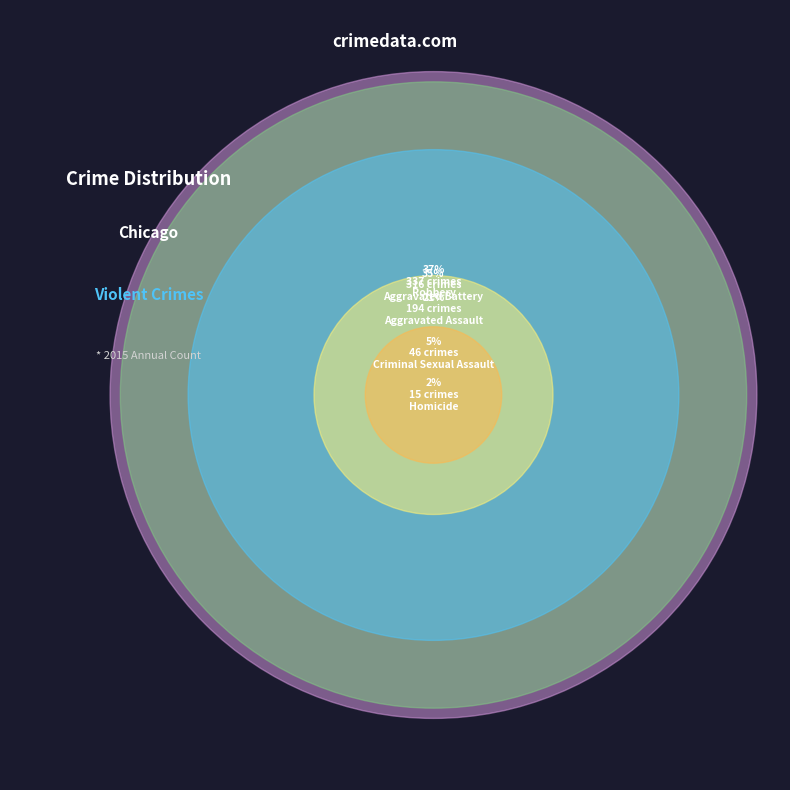

Is it true that Aggravated Assault is 28% of the pie?

False